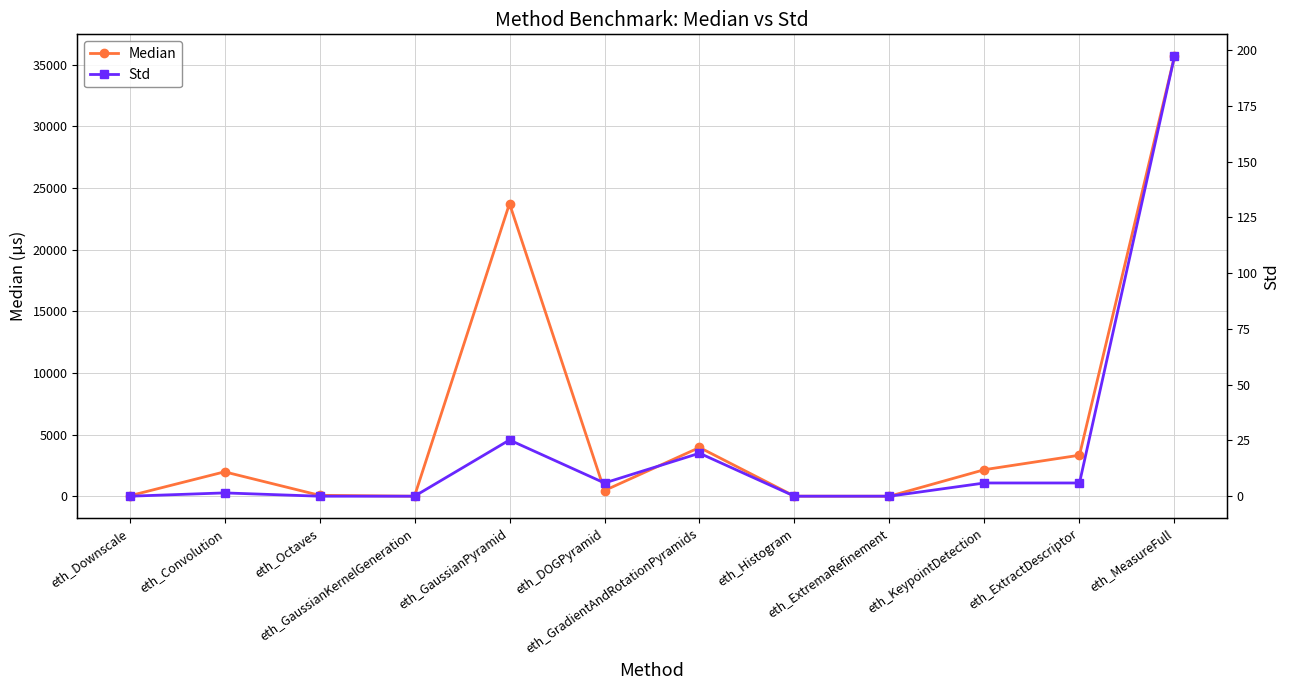

Reading left to right, extract all data points from this chart.

Median: 32.0	1978.0	74.0	0.0	23740.0	460.0	3953.0	4.0	0.0	2153.0	3326.0	35687.0
Std: 0.0	1.5	0.0	0.0	25.2	5.9	19.3	0.0	0.0	5.9	5.9	197.2